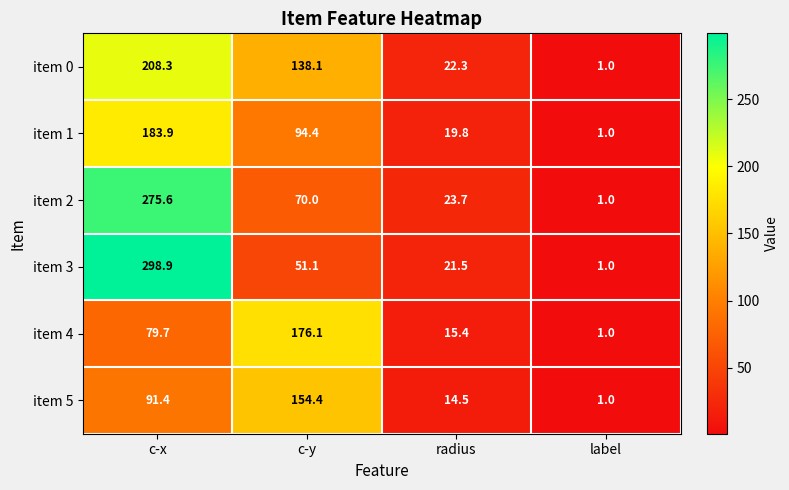

What is the difference between the maximum and minimum values in the item 0 series?

207.3